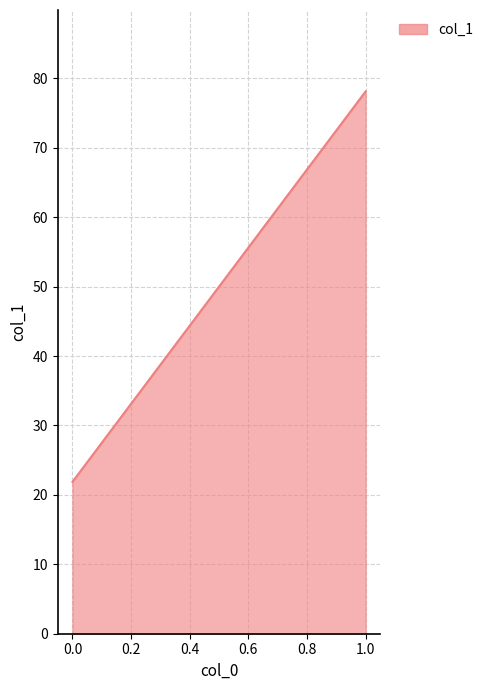

Between 0 and 1, which is larger?

1